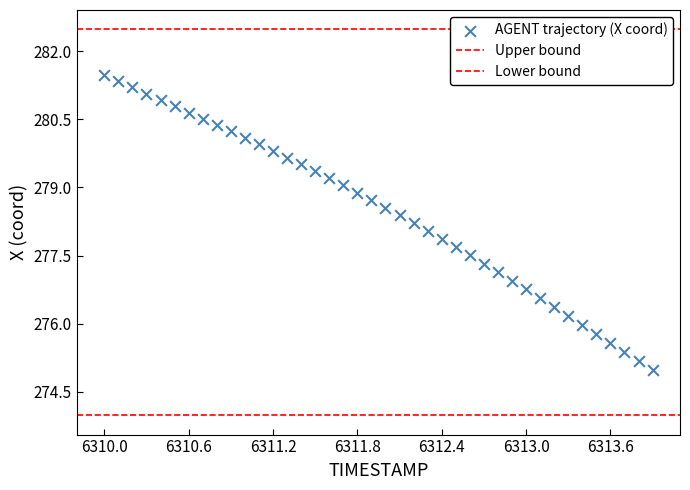

How many data points are displayed?

40